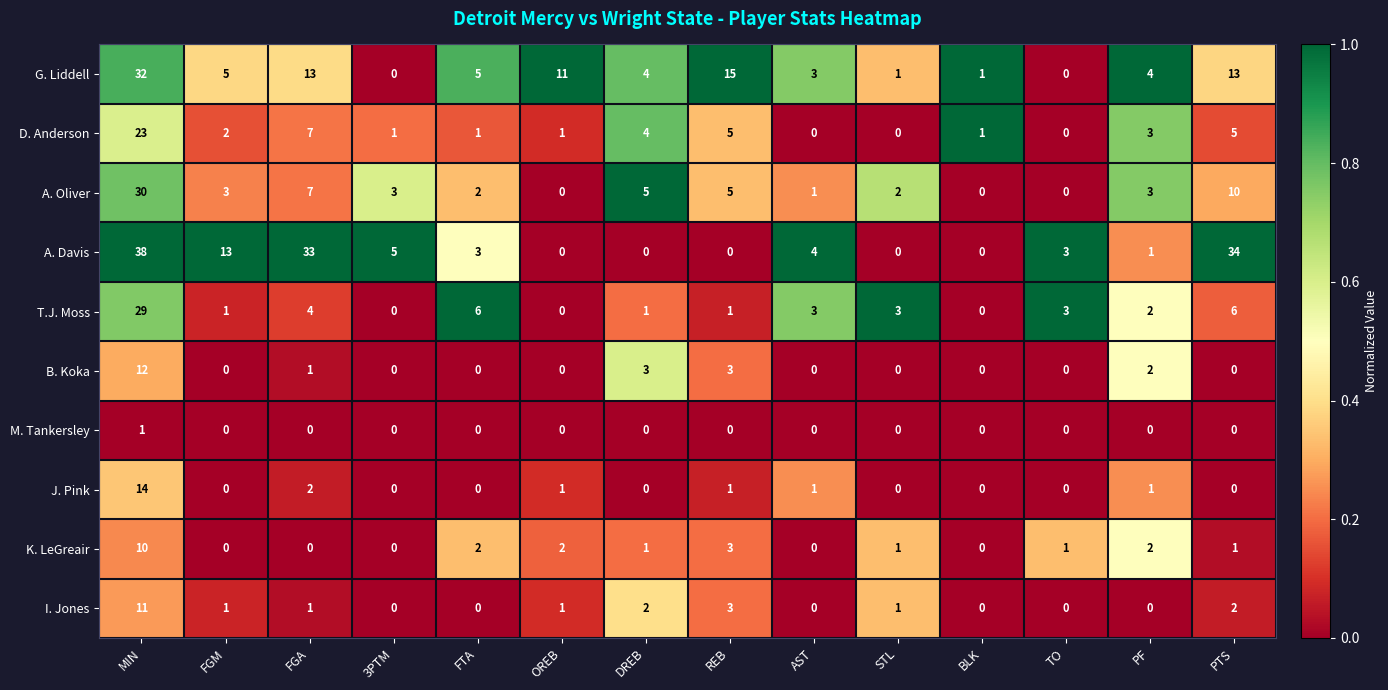

The A. Oliver series shows 3 at 3PTM. True or false?

True